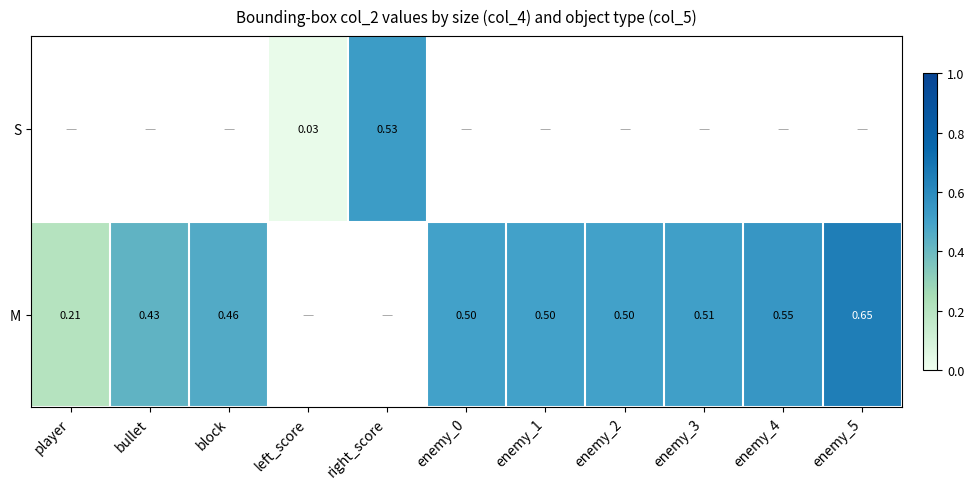

Rank the series by their average value, from highest to lowest.

S, M